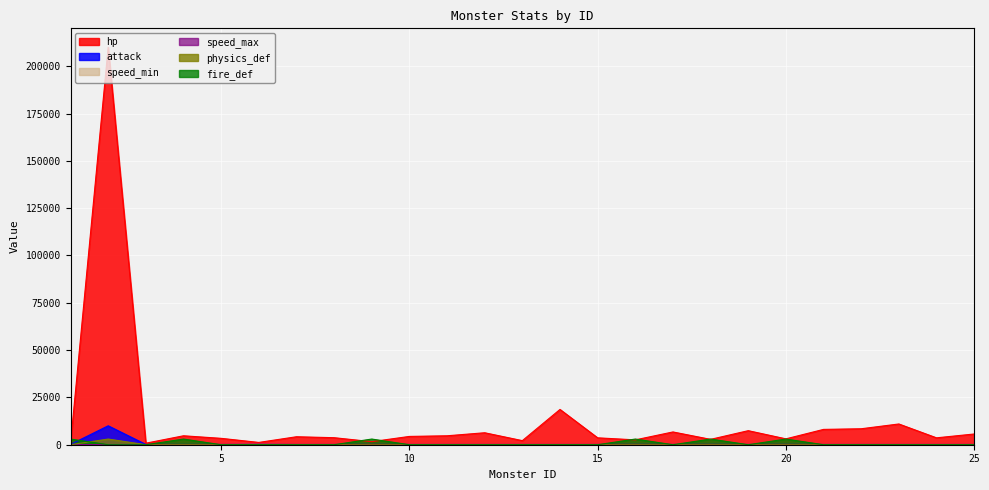

What is the value of the attack point at the 17th from the left?

140